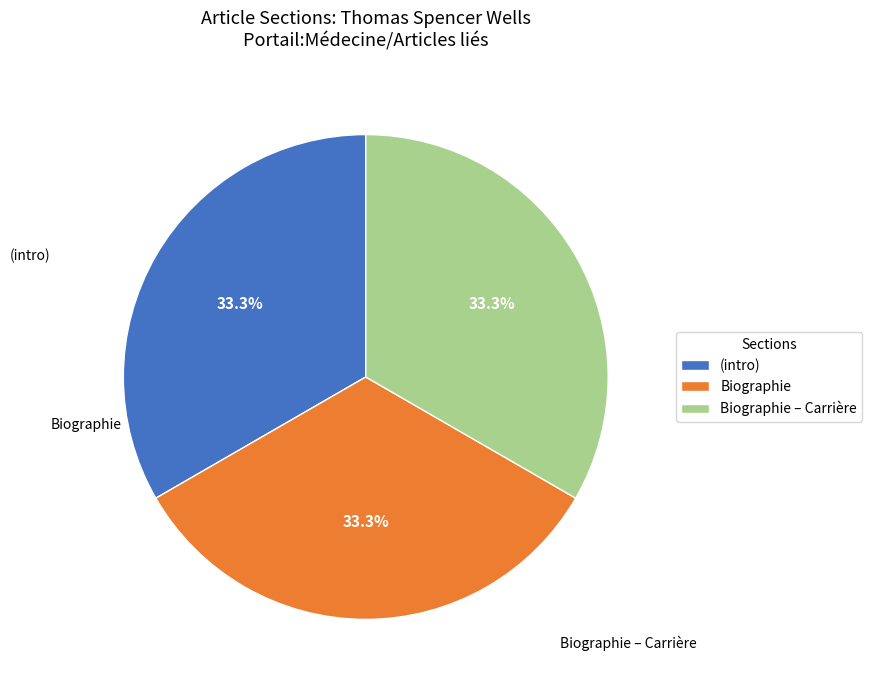

Count the number of slices in the pie.

3